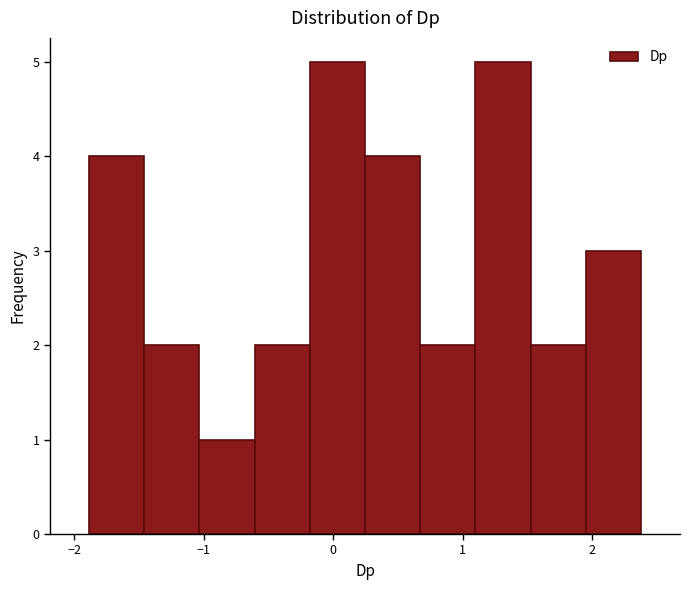

What is the height of the bar covering 0.7 to 1.1 on the x-axis? Neither the bar edges nor the heights are printed on the chart, so give them approximately, as read against the axes.

2